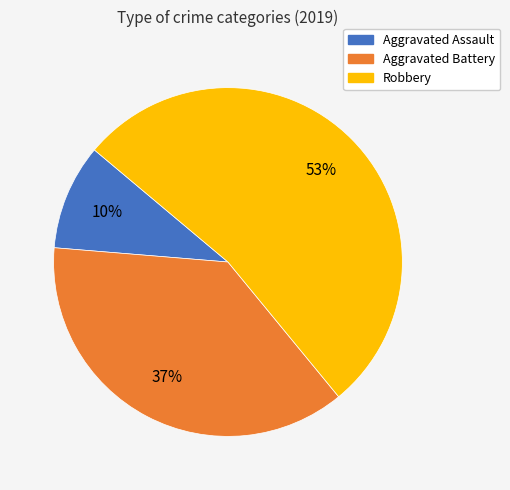

To the nearest percent, what is the difference between the Aggravated Assault and Aggravated Battery slice percentages?

27%